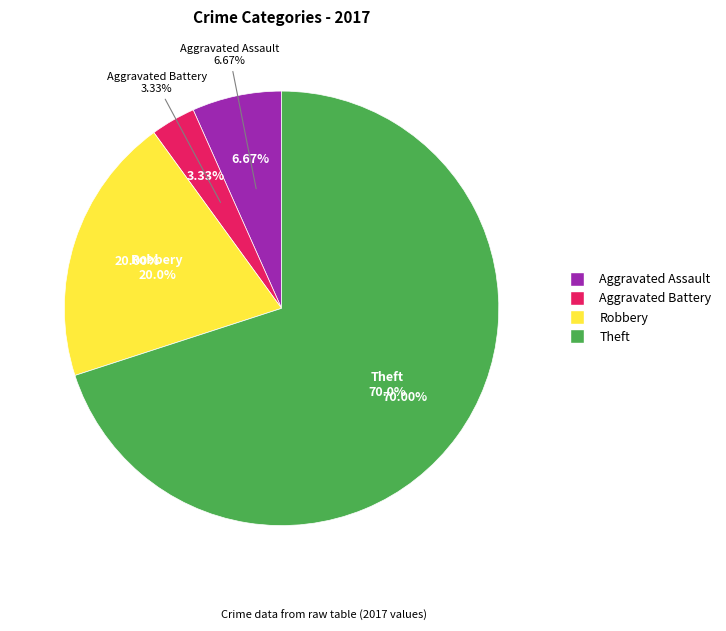

What is the largest slice in the pie chart?

Theft